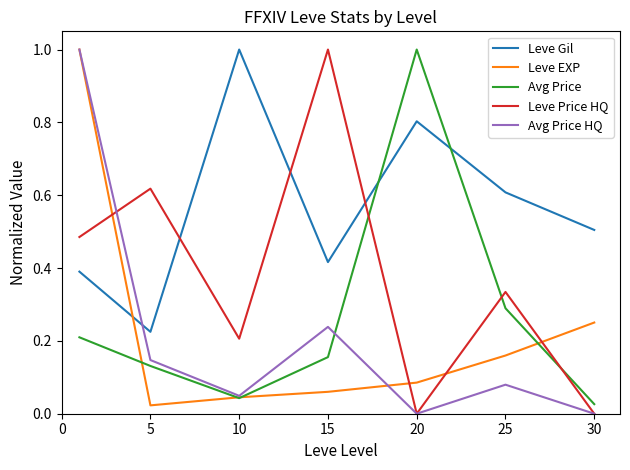

Which series has the largest total across all categories?

Leve Gil